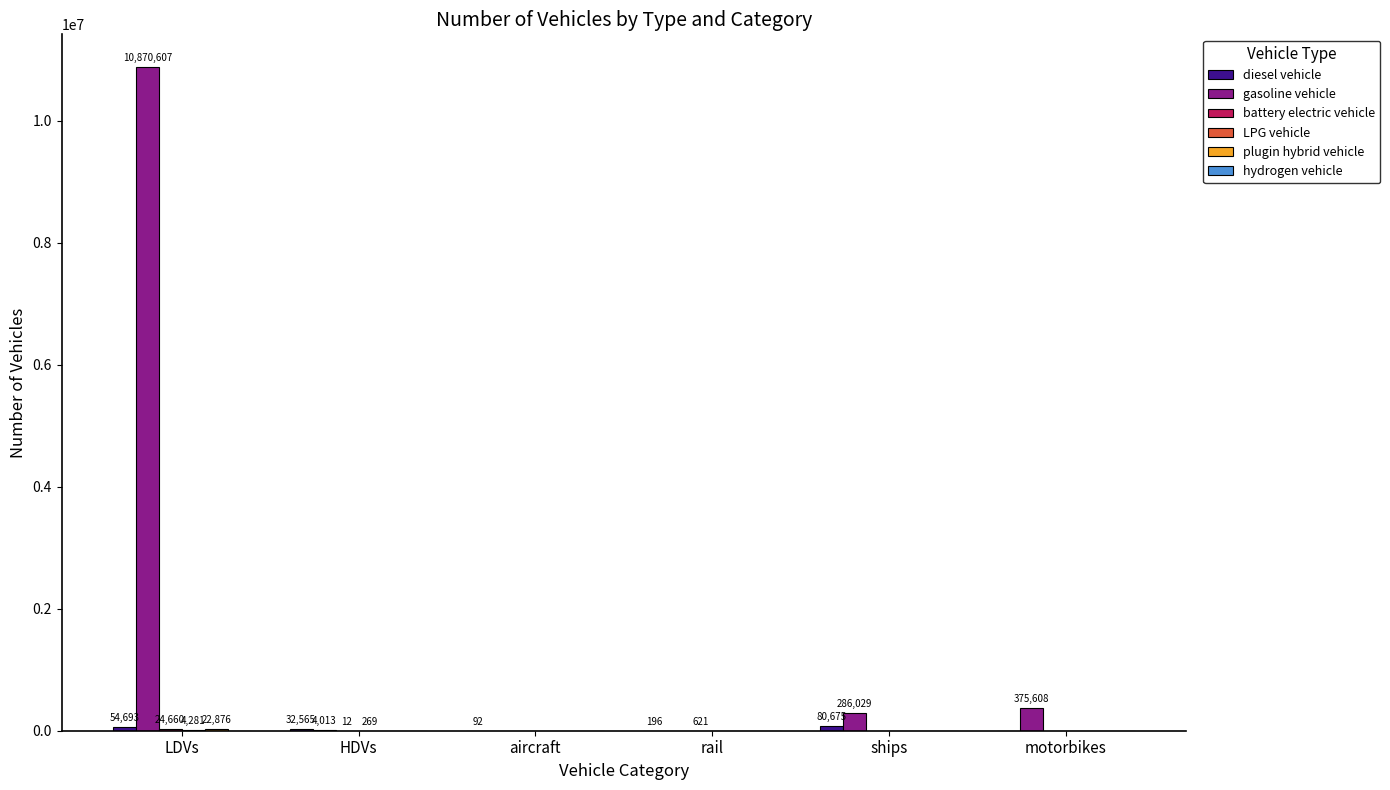

How many series are shown in this chart?

5